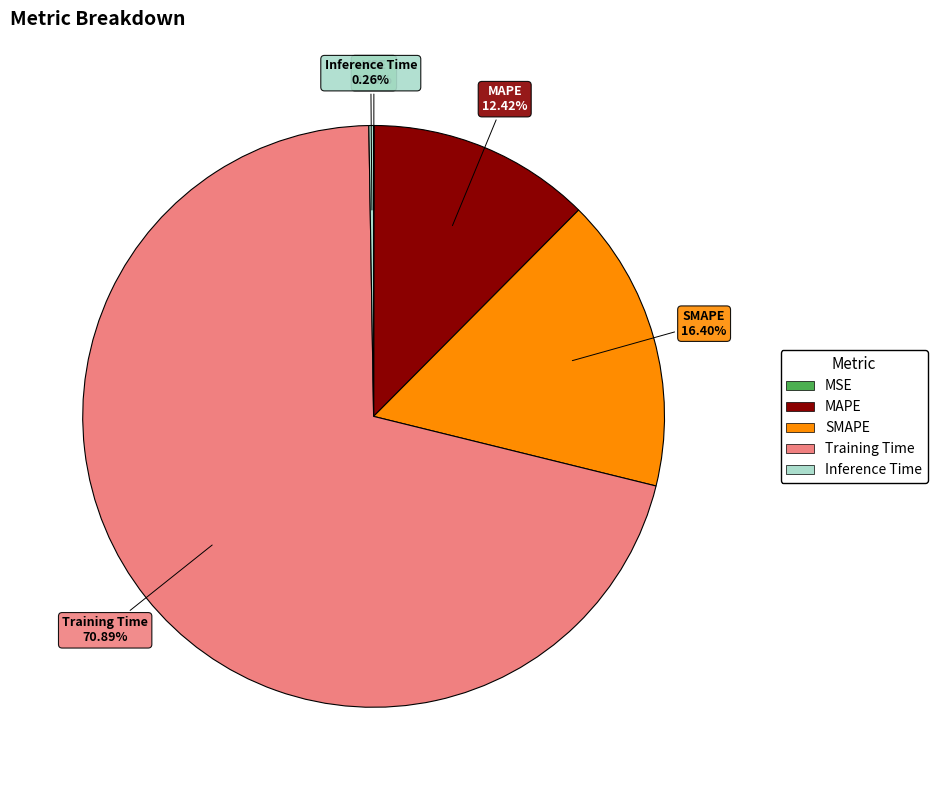

Does any single category account for the majority?

Yes